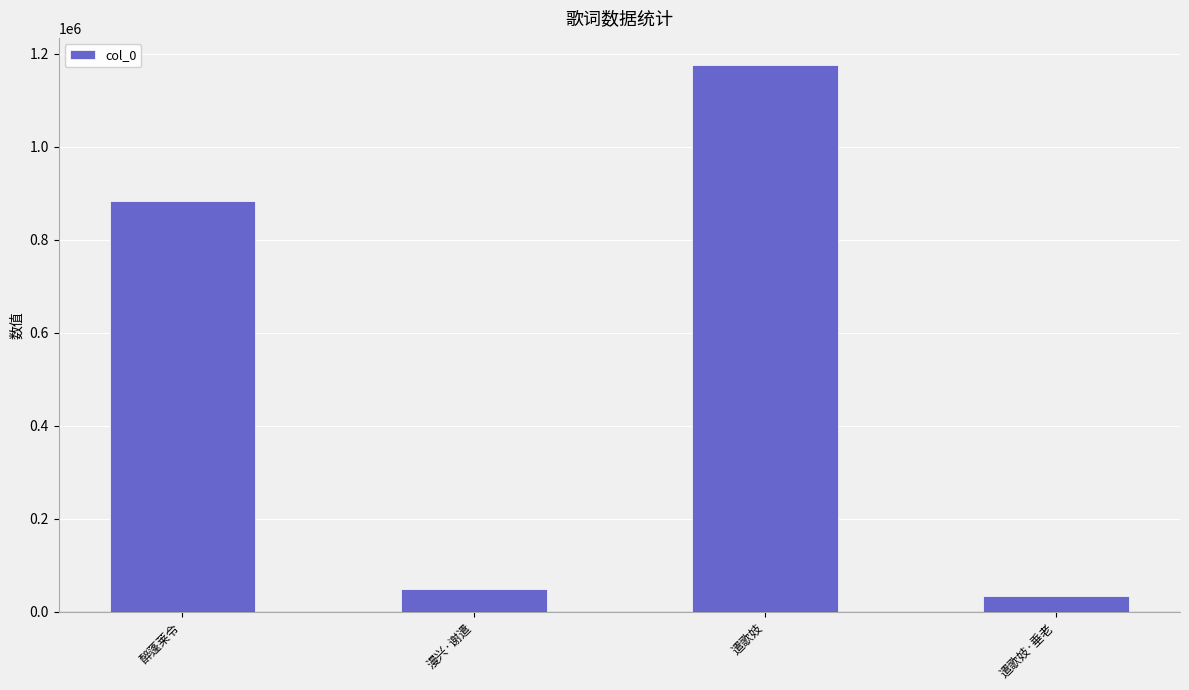

Between 漫兴·谢遣 and 遣歌妓, which is larger?

遣歌妓